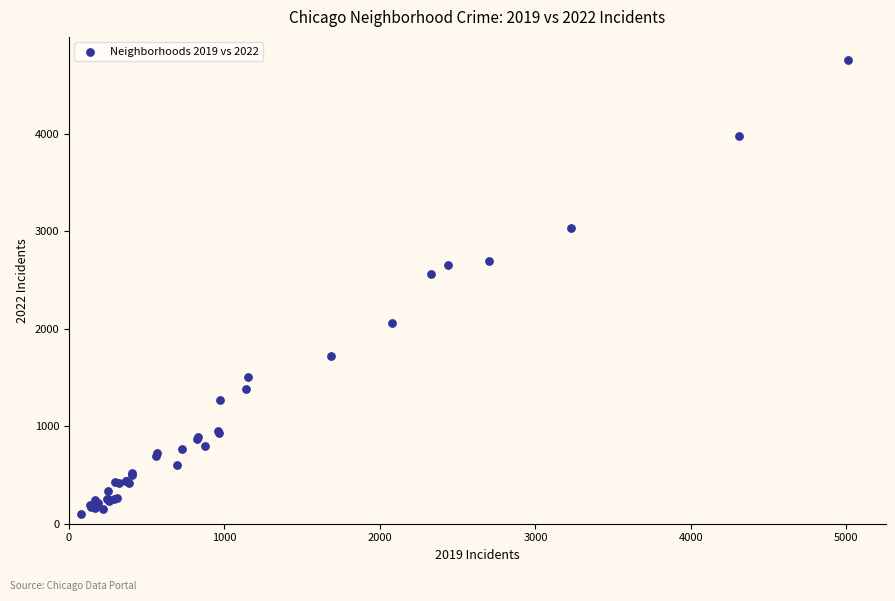

What Y value in the scatter plot is closest to 2430?

2566